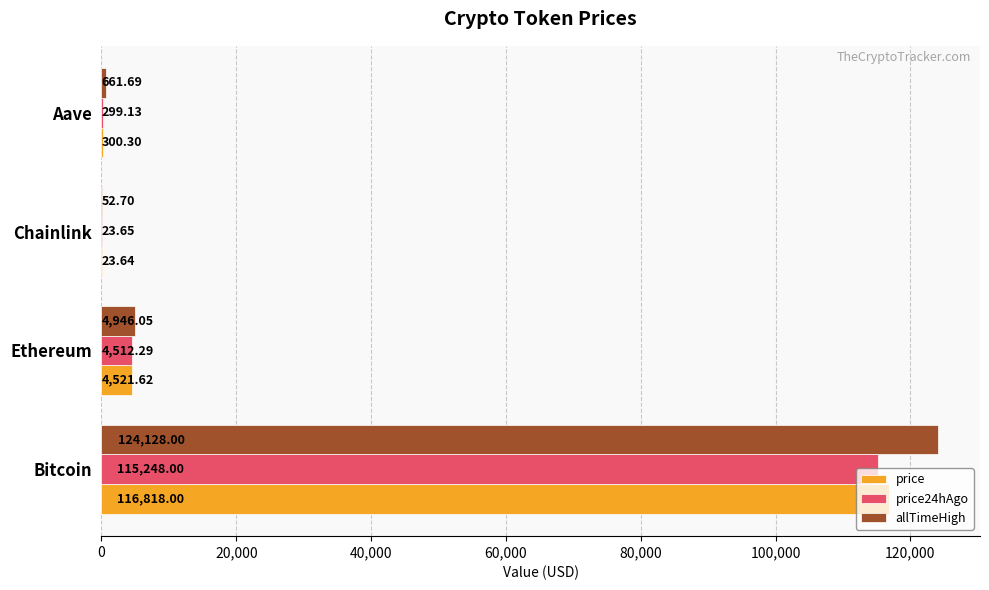

What is the highest value of the price24hAgo series?

115248.0